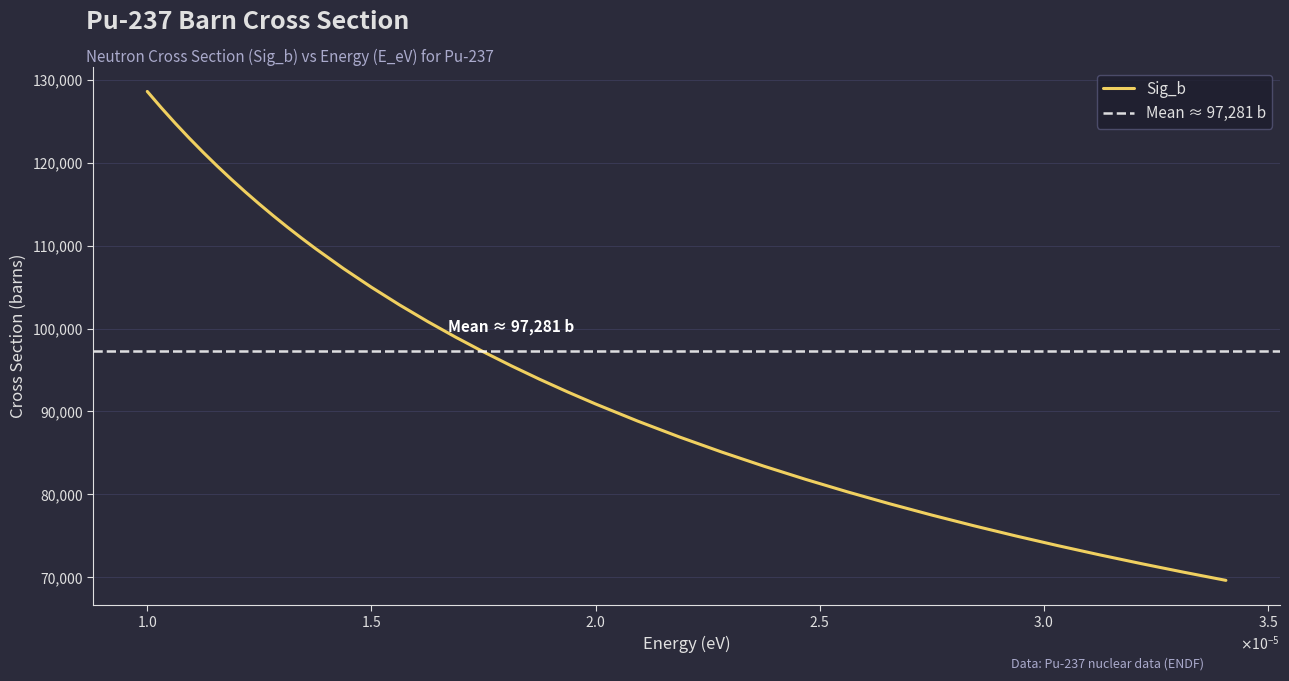

Count the number of data series in this chart.

1